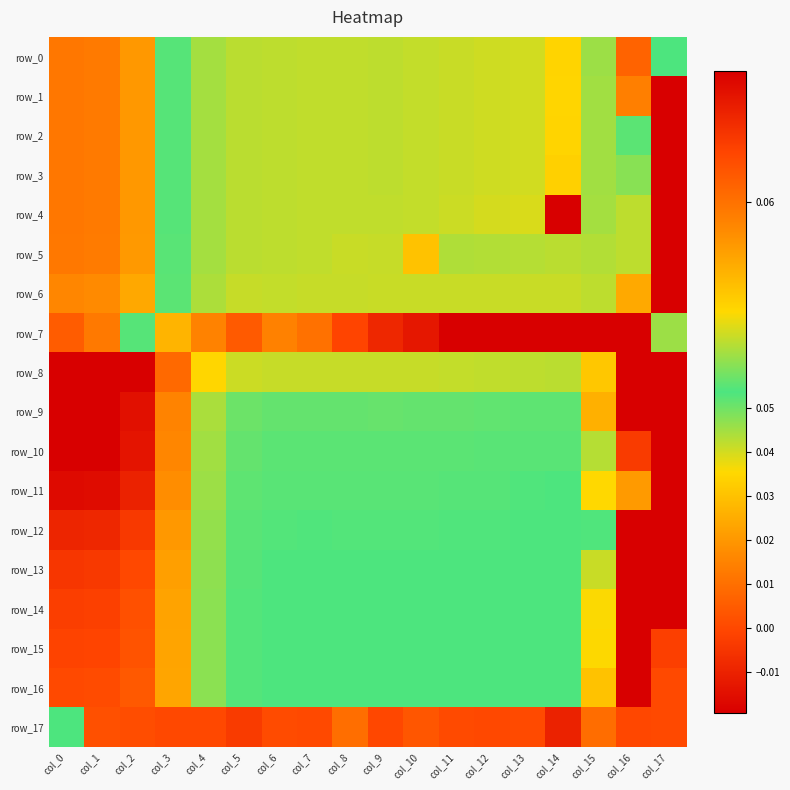

Which series has the largest range (max minus min)?

row_8